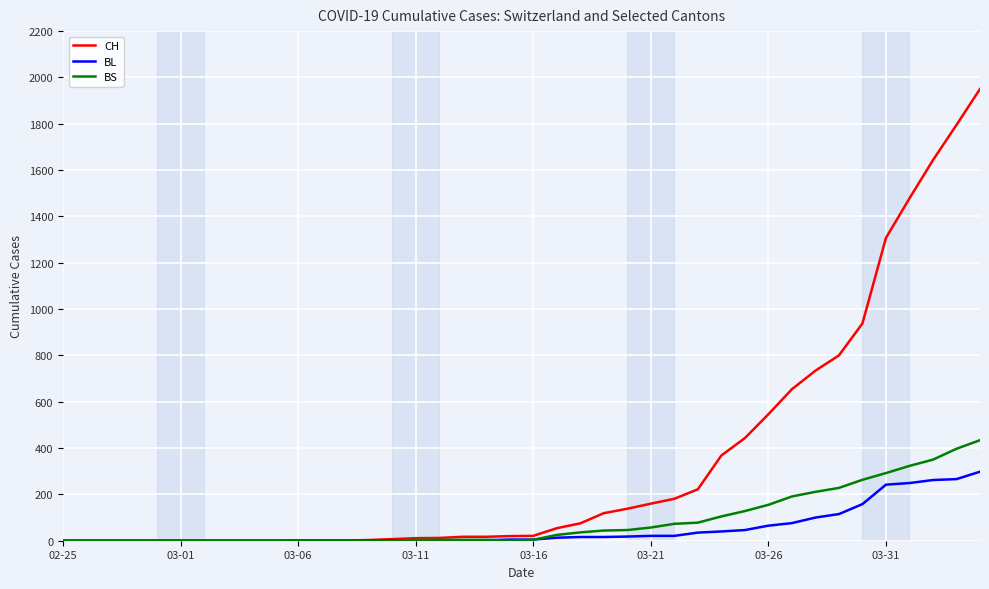

What is the maximum value shown in the chart?

1950